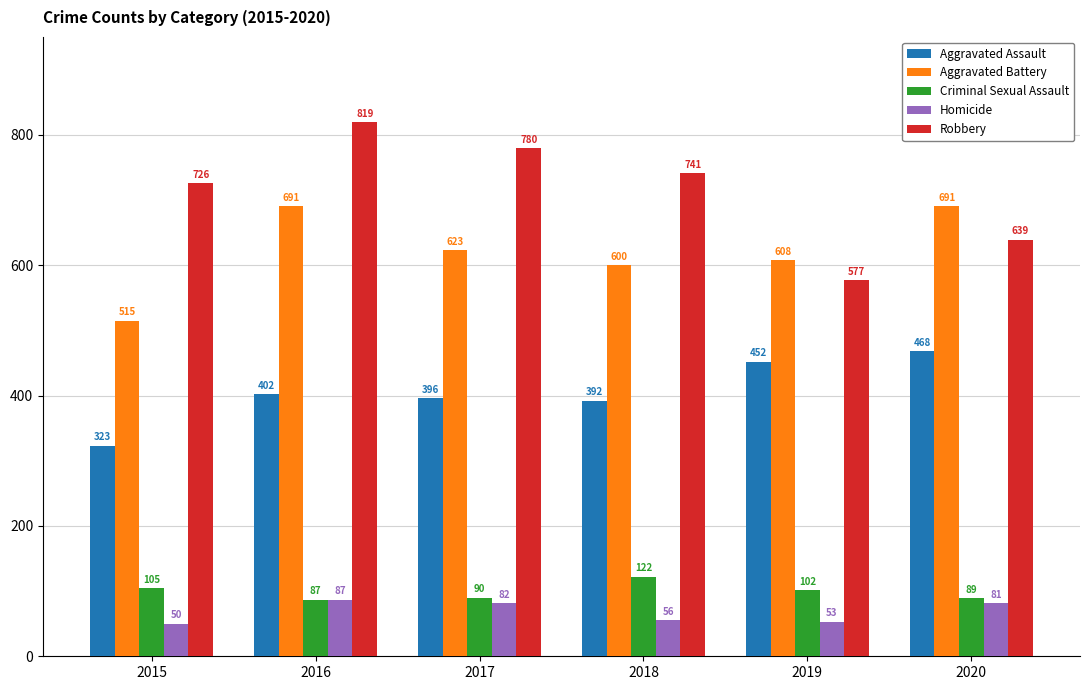

What is the sum of the Aggravated Battery values at 2016 and 2018?

1291